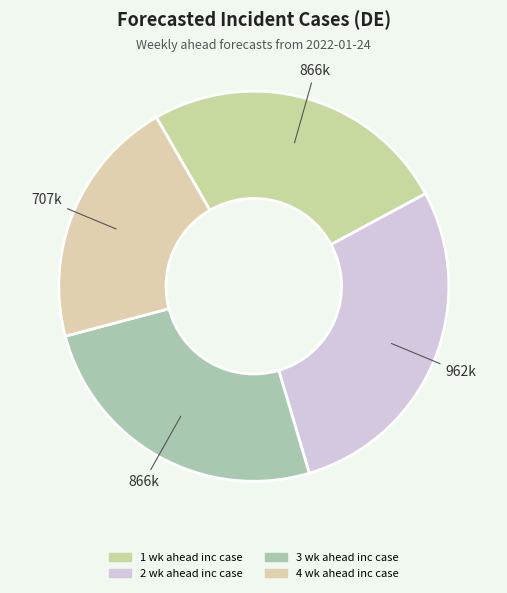

What percentage is the 4 wk ahead inc case slice, to the nearest percent?

21%